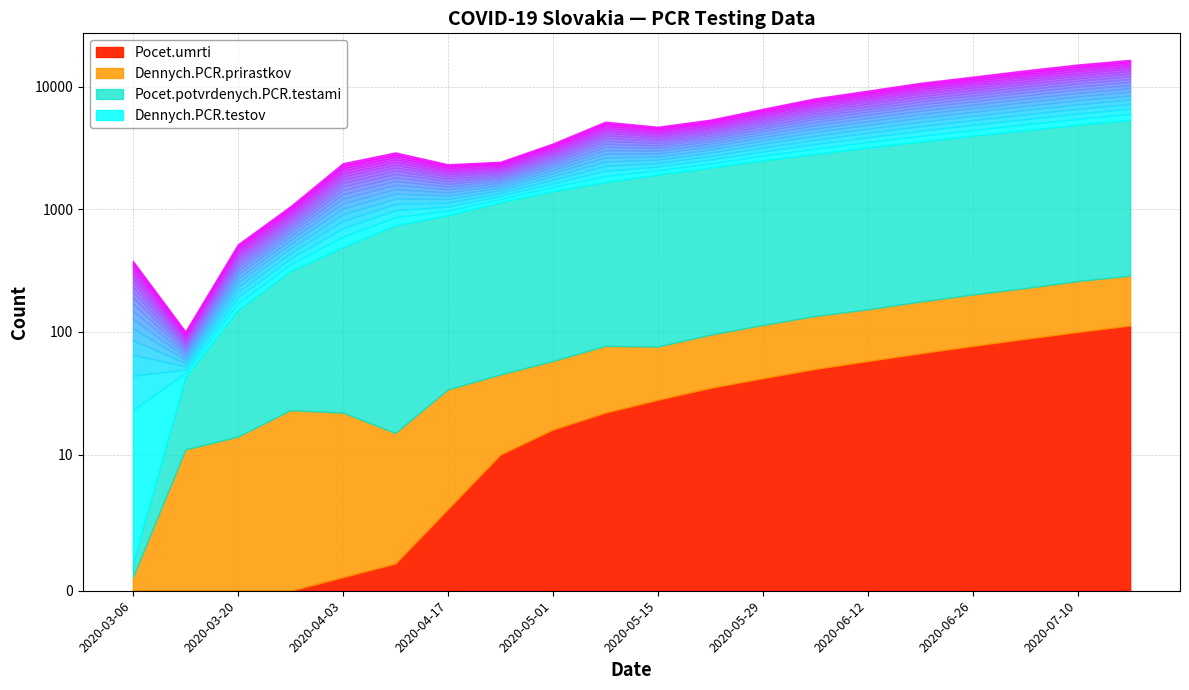

Read the Pocet.umrti value at 2020-06-12, to the nearest 50.

50